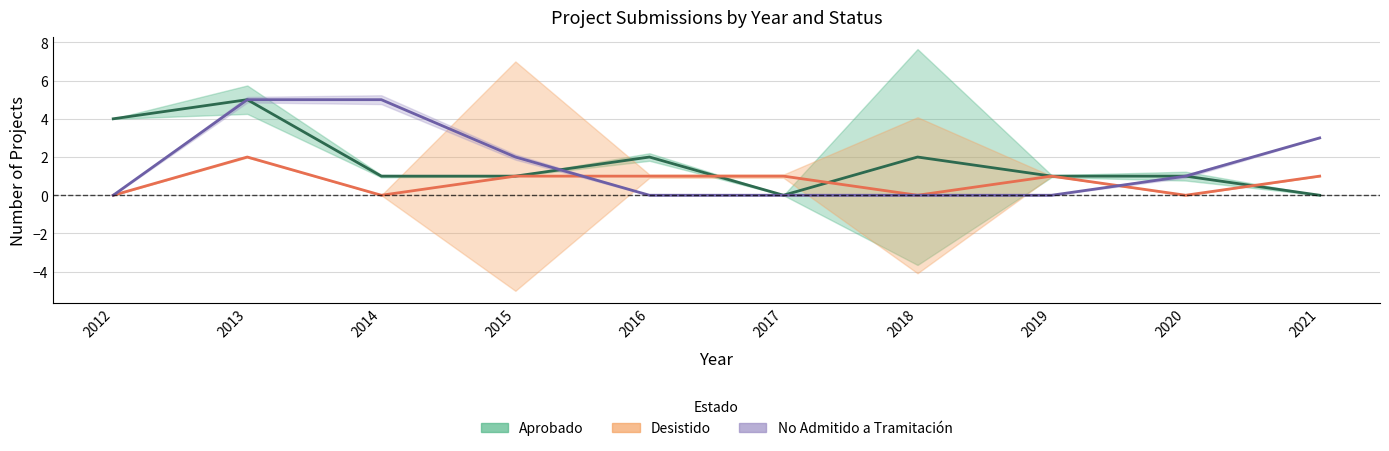

The Desistido series shows 1 at 2015. True or false?

True